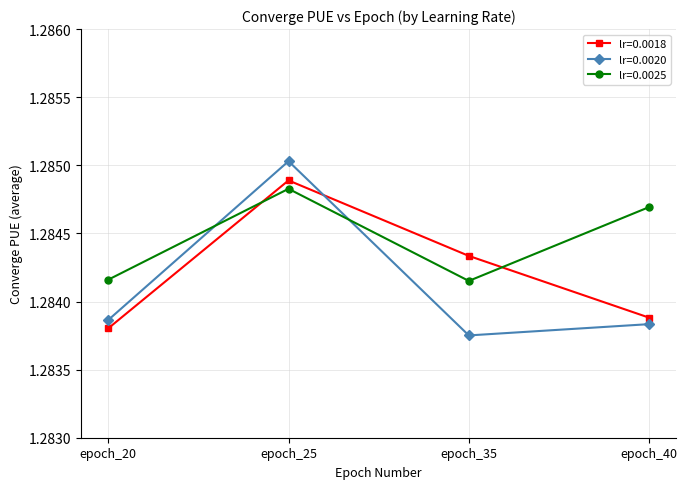

Between epoch_35 and epoch_40, which series saw the biggest shift?

lr=0.0025